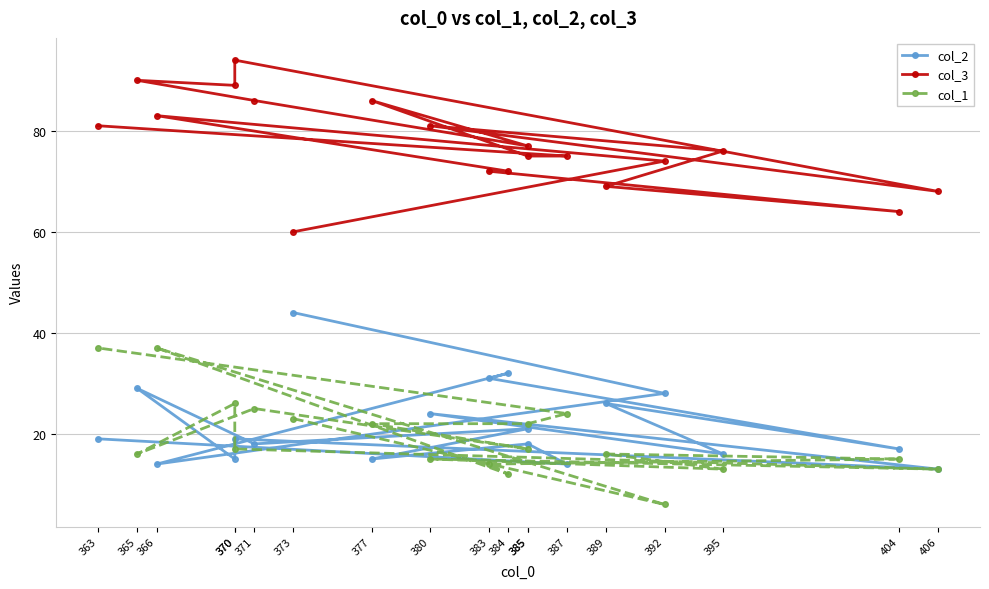

Between 365 and 366, which is larger?

365